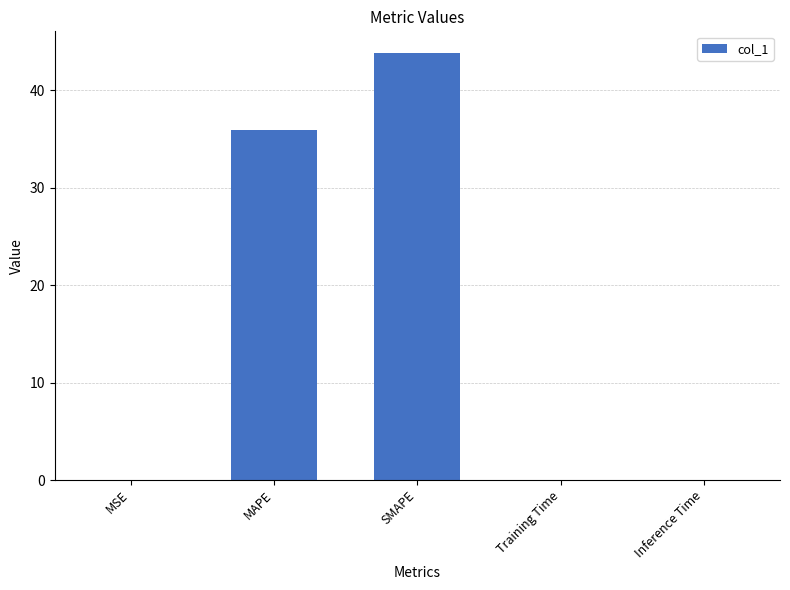

What is the sum of all values?

79.8